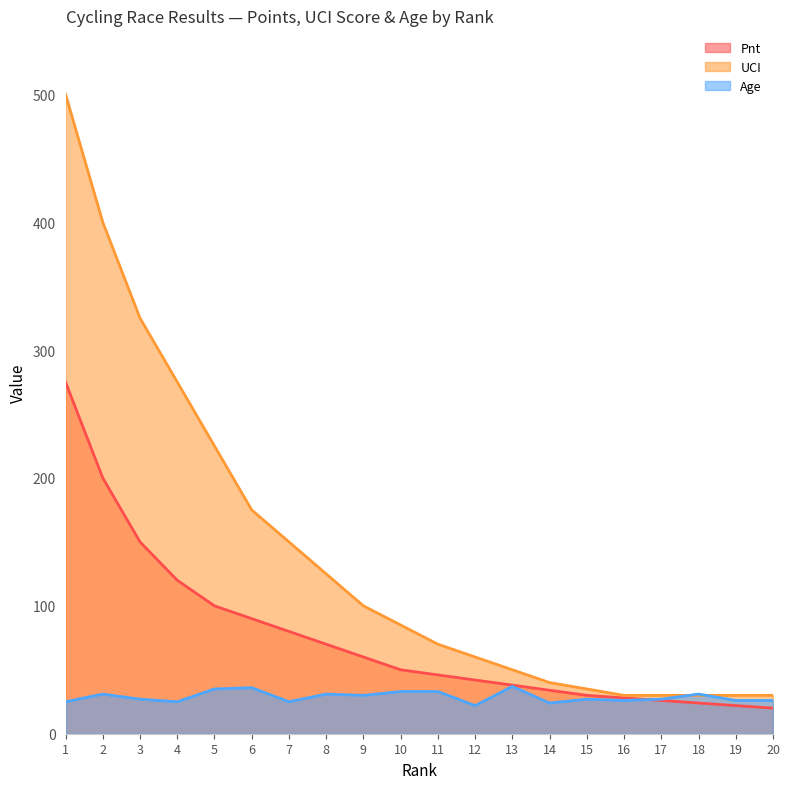

The value of UCI at 2 is 633. True or false?

False